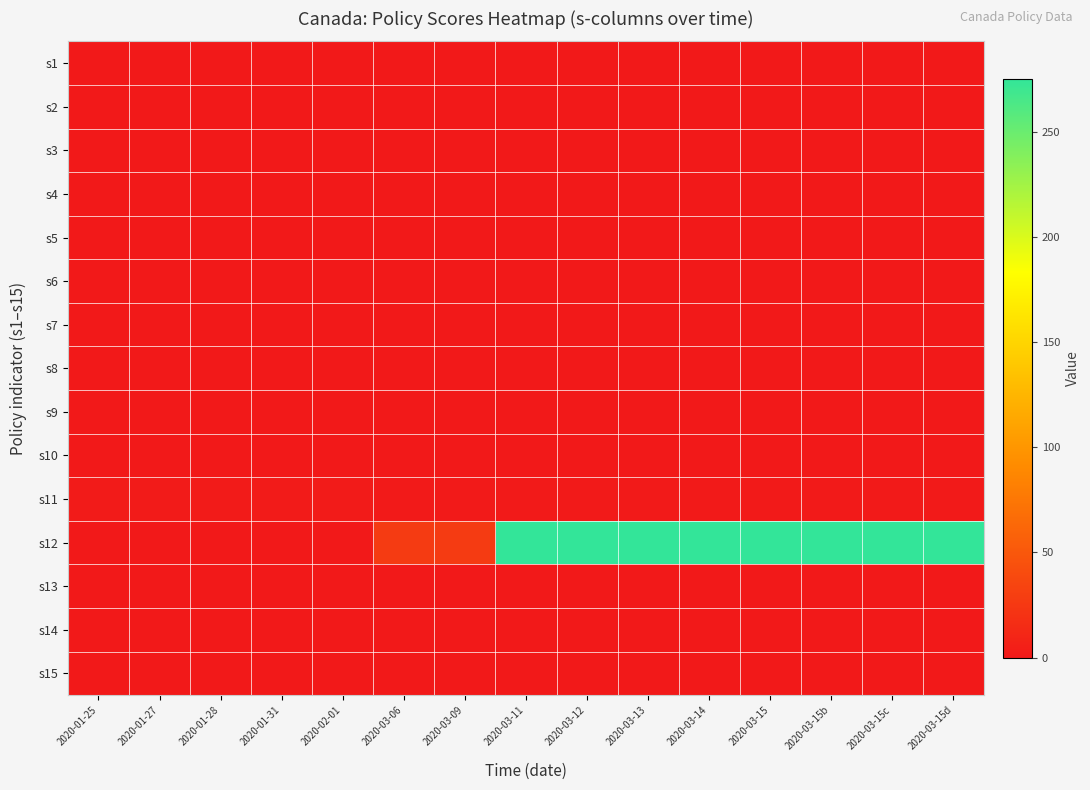

Reading left to right, extract all data points from this chart.

s1: 2020-01-25=0.0	2020-01-27=0.0	2020-01-28=0.0	2020-01-31=0.0	2020-02-01=0.0	2020-03-06=0.0	2020-03-09=0.0	2020-03-11=0.0	2020-03-12=0.0	2020-03-13=0.0	2020-03-14=0.0	2020-03-15=0.0	2020-03-15b=0.0	2020-03-15c=0.0	2020-03-15d=0.0
s2: 2020-01-25=0.0	2020-01-27=0.0	2020-01-28=0.0	2020-01-31=0.0	2020-02-01=0.0	2020-03-06=0.0	2020-03-09=0.0	2020-03-11=0.0	2020-03-12=0.0	2020-03-13=0.0	2020-03-14=0.0	2020-03-15=0.0	2020-03-15b=0.0	2020-03-15c=0.0	2020-03-15d=0.0
s3: 2020-01-25=0.0	2020-01-27=0.0	2020-01-28=0.0	2020-01-31=0.0	2020-02-01=0.0	2020-03-06=0.0	2020-03-09=0.0	2020-03-11=0.0	2020-03-12=0.0	2020-03-13=0.0	2020-03-14=0.0	2020-03-15=0.0	2020-03-15b=0.0	2020-03-15c=0.0	2020-03-15d=0.0
s4: 2020-01-25=0.0	2020-01-27=0.0	2020-01-28=0.0	2020-01-31=0.0	2020-02-01=0.0	2020-03-06=0.0	2020-03-09=0.0	2020-03-11=0.0	2020-03-12=0.0	2020-03-13=0.0	2020-03-14=0.0	2020-03-15=0.0	2020-03-15b=0.0	2020-03-15c=0.0	2020-03-15d=0.0
s5: 2020-01-25=0.0	2020-01-27=0.0	2020-01-28=0.0	2020-01-31=0.0	2020-02-01=0.0	2020-03-06=0.0	2020-03-09=0.0	2020-03-11=0.0	2020-03-12=0.0	2020-03-13=0.0	2020-03-14=0.0	2020-03-15=0.0	2020-03-15b=0.0	2020-03-15c=0.0	2020-03-15d=0.0
s6: 2020-01-25=0.0	2020-01-27=0.0	2020-01-28=0.0	2020-01-31=0.0	2020-02-01=0.0	2020-03-06=0.0	2020-03-09=0.0	2020-03-11=0.0	2020-03-12=0.0	2020-03-13=0.0	2020-03-14=0.0	2020-03-15=0.0	2020-03-15b=0.0	2020-03-15c=0.0	2020-03-15d=0.0
s7: 2020-01-25=0.0	2020-01-27=0.0	2020-01-28=0.0	2020-01-31=0.0	2020-02-01=0.0	2020-03-06=0.0	2020-03-09=0.0	2020-03-11=0.0	2020-03-12=0.0	2020-03-13=0.0	2020-03-14=0.0	2020-03-15=0.0	2020-03-15b=0.0	2020-03-15c=0.0	2020-03-15d=0.0
s8: 2020-01-25=0.0	2020-01-27=0.0	2020-01-28=0.0	2020-01-31=0.0	2020-02-01=0.0	2020-03-06=0.0	2020-03-09=0.0	2020-03-11=0.0	2020-03-12=0.0	2020-03-13=0.0	2020-03-14=0.0	2020-03-15=0.0	2020-03-15b=0.0	2020-03-15c=0.0	2020-03-15d=0.0
s9: 2020-01-25=0.0	2020-01-27=0.0	2020-01-28=0.0	2020-01-31=0.0	2020-02-01=0.0	2020-03-06=0.0	2020-03-09=0.0	2020-03-11=0.0	2020-03-12=0.0	2020-03-13=0.0	2020-03-14=0.0	2020-03-15=0.0	2020-03-15b=0.0	2020-03-15c=0.0	2020-03-15d=0.0
s10: 2020-01-25=0.0	2020-01-27=0.0	2020-01-28=0.0	2020-01-31=0.0	2020-02-01=0.0	2020-03-06=0.0	2020-03-09=0.0	2020-03-11=0.0	2020-03-12=0.0	2020-03-13=0.0	2020-03-14=0.0	2020-03-15=0.0	2020-03-15b=0.0	2020-03-15c=0.0	2020-03-15d=0.0
s11: 2020-01-25=1.8	2020-01-27=1.8	2020-01-28=1.8	2020-01-31=1.8	2020-02-01=1.8	2020-03-06=1.2	2020-03-09=1.2	2020-03-11=1.2	2020-03-12=1.2	2020-03-13=1.2	2020-03-14=1.2	2020-03-15=1.2	2020-03-15b=1.2	2020-03-15c=1.2	2020-03-15d=1.2
s12: 2020-01-25=0.0	2020-01-27=0.0	2020-01-28=0.0	2020-01-31=0.0	2020-02-01=0.0	2020-03-06=27.0	2020-03-09=27.0	2020-03-11=275.0	2020-03-12=275.0	2020-03-13=275.0	2020-03-14=275.0	2020-03-15=275.0	2020-03-15b=275.0	2020-03-15c=275.0	2020-03-15d=275.0
s13: 2020-01-25=0.0	2020-01-27=0.0	2020-01-28=0.0	2020-01-31=0.0	2020-02-01=0.0	2020-03-06=0.0	2020-03-09=0.0	2020-03-11=0.0	2020-03-12=0.0	2020-03-13=0.0	2020-03-14=0.0	2020-03-15=0.0	2020-03-15b=0.0	2020-03-15c=0.0	2020-03-15d=0.0
s14: 2020-01-25=0.0	2020-01-27=0.0	2020-01-28=0.0	2020-01-31=0.0	2020-02-01=0.0	2020-03-06=0.0	2020-03-09=0.0	2020-03-11=0.0	2020-03-12=0.0	2020-03-13=0.0	2020-03-14=0.0	2020-03-15=0.0	2020-03-15b=0.0	2020-03-15c=0.0	2020-03-15d=0.0
s15: 2020-01-25=0.0	2020-01-27=0.0	2020-01-28=0.0	2020-01-31=0.0	2020-02-01=0.0	2020-03-06=0.0	2020-03-09=0.0	2020-03-11=0.0	2020-03-12=0.0	2020-03-13=0.0	2020-03-14=0.0	2020-03-15=0.0	2020-03-15b=0.0	2020-03-15c=0.0	2020-03-15d=0.0